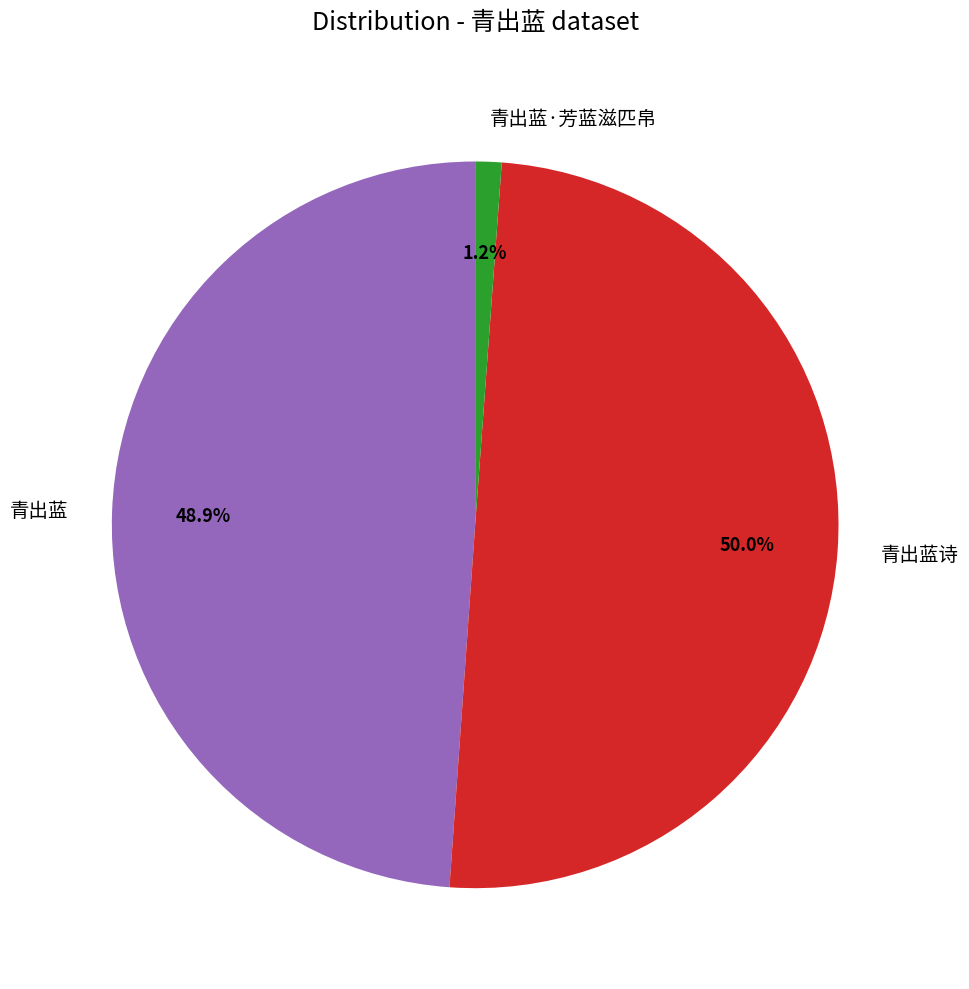

Which slice is the smallest?

青出蓝·芳蓝滋匹帛